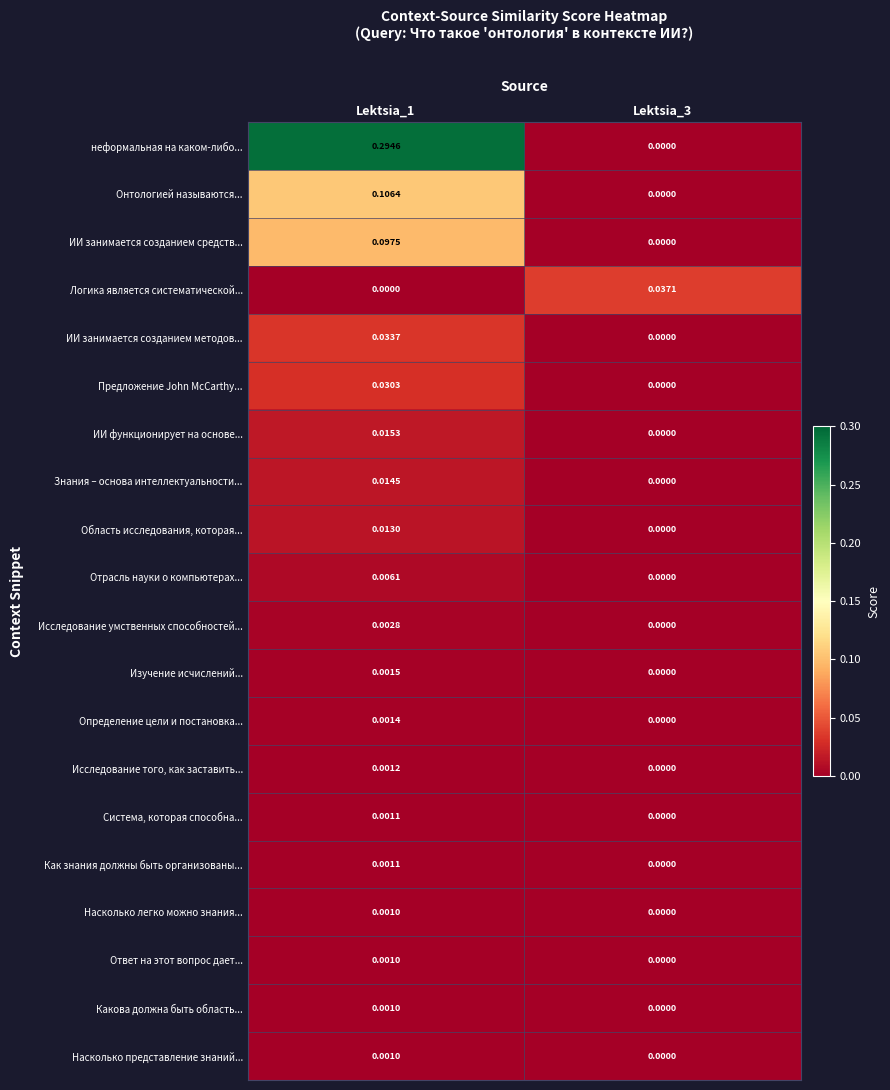

Is the value of Определение цели и постановка... at Lektsia_3 greater than the value of Исследование умственных способностей... at Lektsia_1?

No